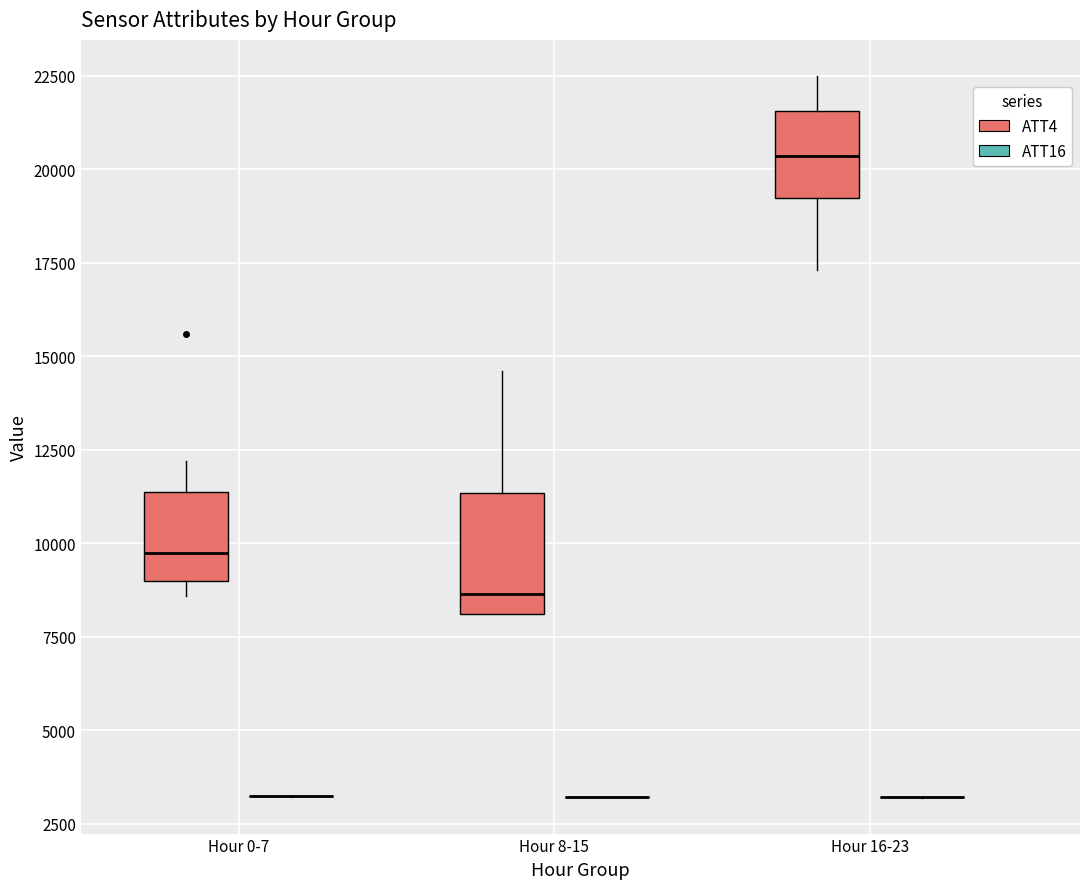

Reading left to right, transcribe this box plot: for each box, give where its median line is, the range the box spans, and where its two whiskers end, as read against the y-axis. The values are not printed on the chart, so give them approximately, as read against the axis.

Hour 0-7 (ATT4): median 10000, box 9000 to 11500, whiskers 8500 to 12000
Hour 0-7 (ATT16): box collapsed to a line at 3000, whiskers 3000 to 3000
Hour 8-15 (ATT4): median 8500, box 8000 to 11500, whiskers 8000 to 14500
Hour 8-15 (ATT16): box collapsed to a line at 3000, whiskers 3000 to 3000
Hour 16-23 (ATT4): median 20500, box 19000 to 21500, whiskers 17500 to 22500
Hour 16-23 (ATT16): box collapsed to a line at 3000, whiskers 3000 to 3000